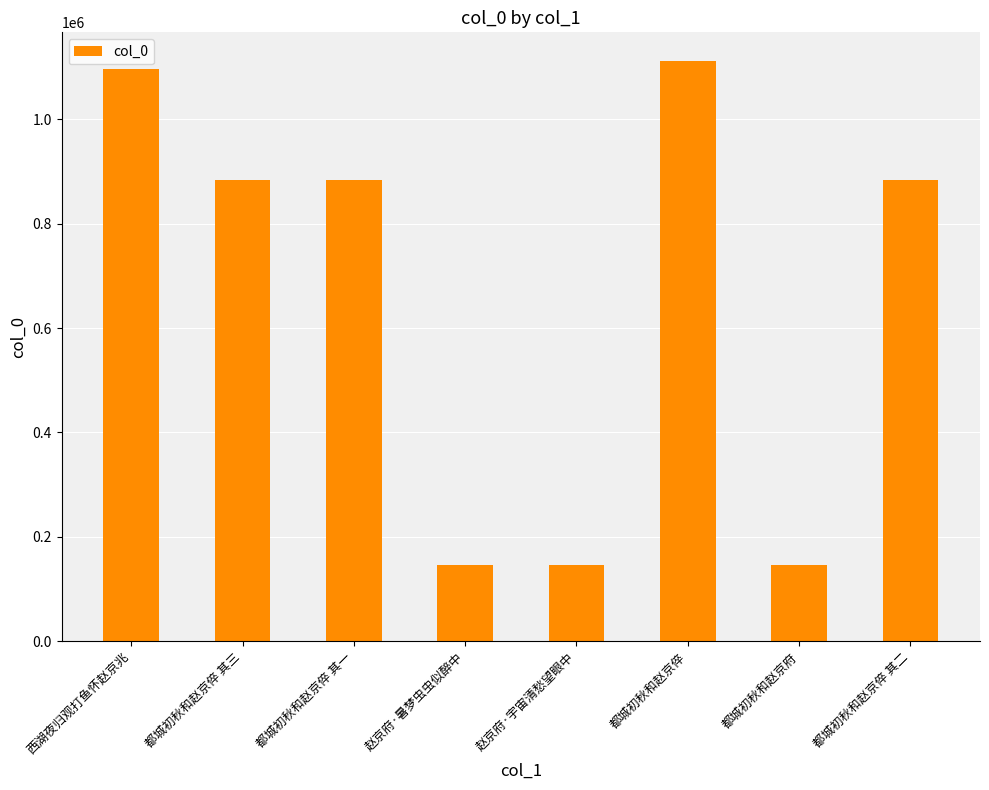

How many data points does each series have?

8